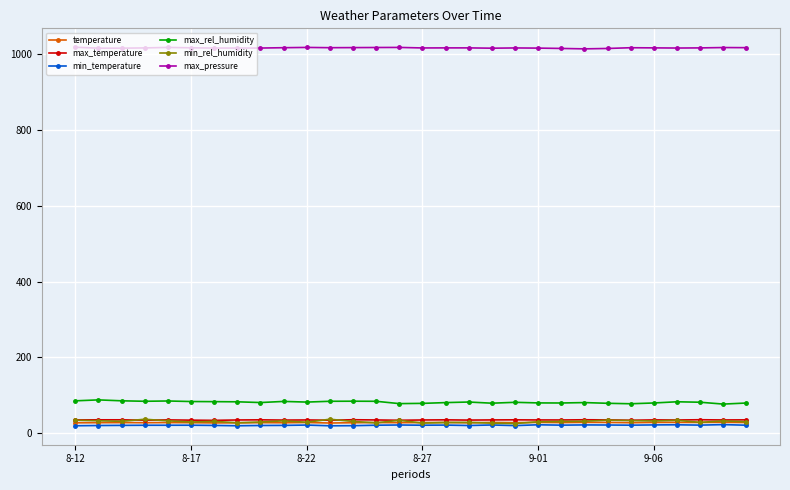

True or false: max_rel_humidity has more than 2 interior local peaks.

True